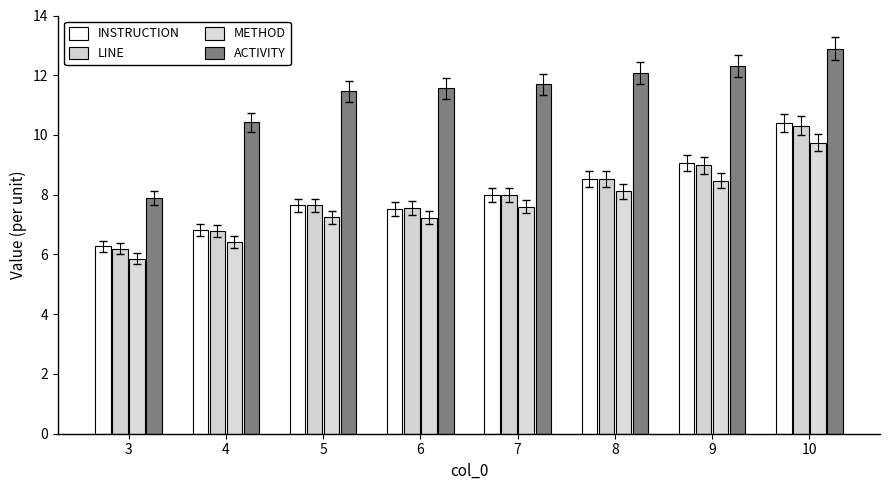

Where does the INSTRUCTION series first go above 7?

5